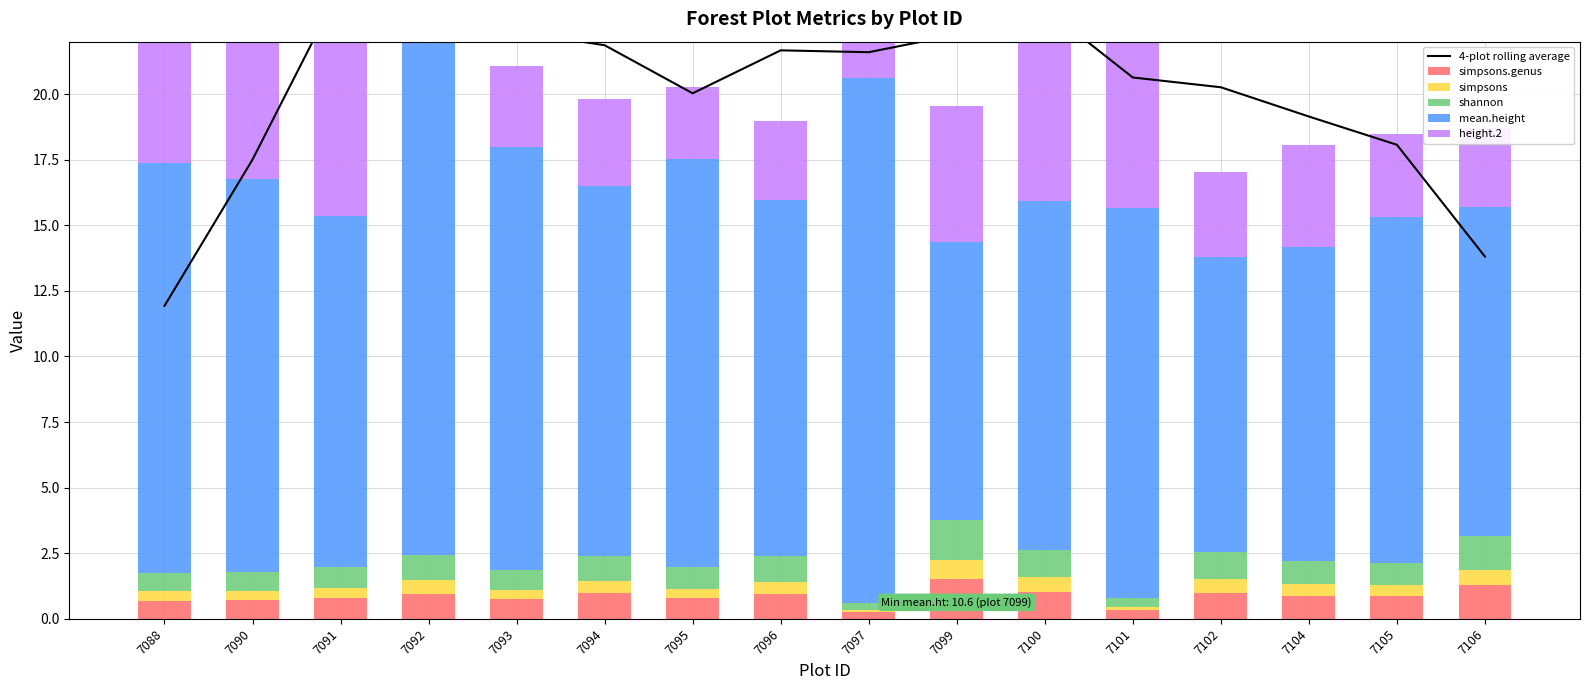

At 7099, list the series in order from smallest to largest.

simpsons, simpsons.genus, shannon, height.2, mean.height, 4-plot rolling average